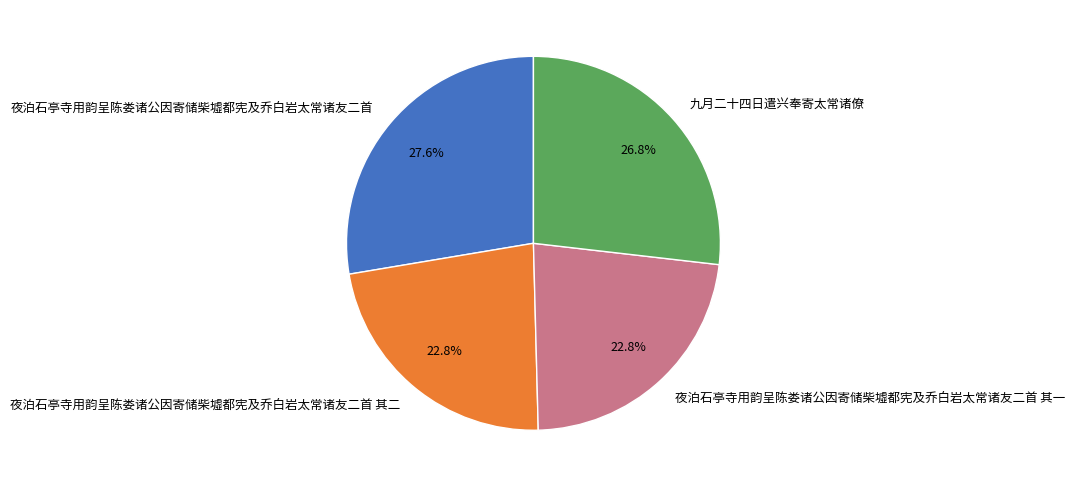

Between 夜泊石亭寺用韵呈陈娄诸公因寄储柴墟都宪及乔白岩太常诸友二首 其一 and 九月二十四日遣兴奉寄太常诸僚, which is larger?

九月二十四日遣兴奉寄太常诸僚